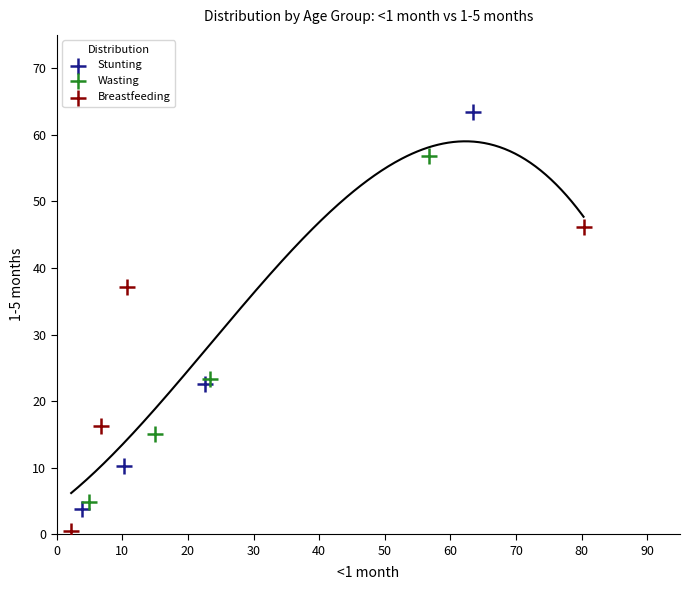

Which series has the widest spread of Y values?

Stunting